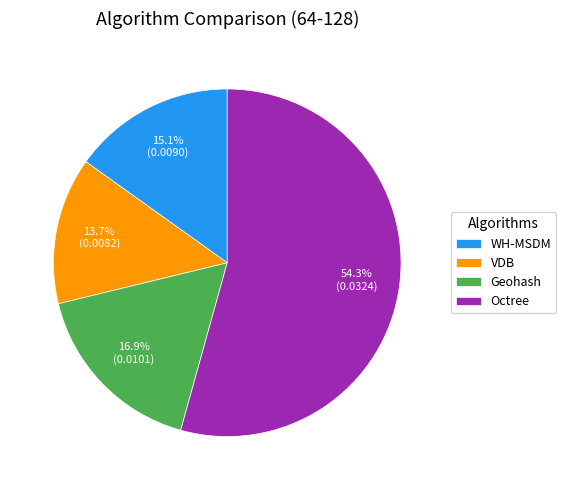

Count the number of slices in the pie.

4